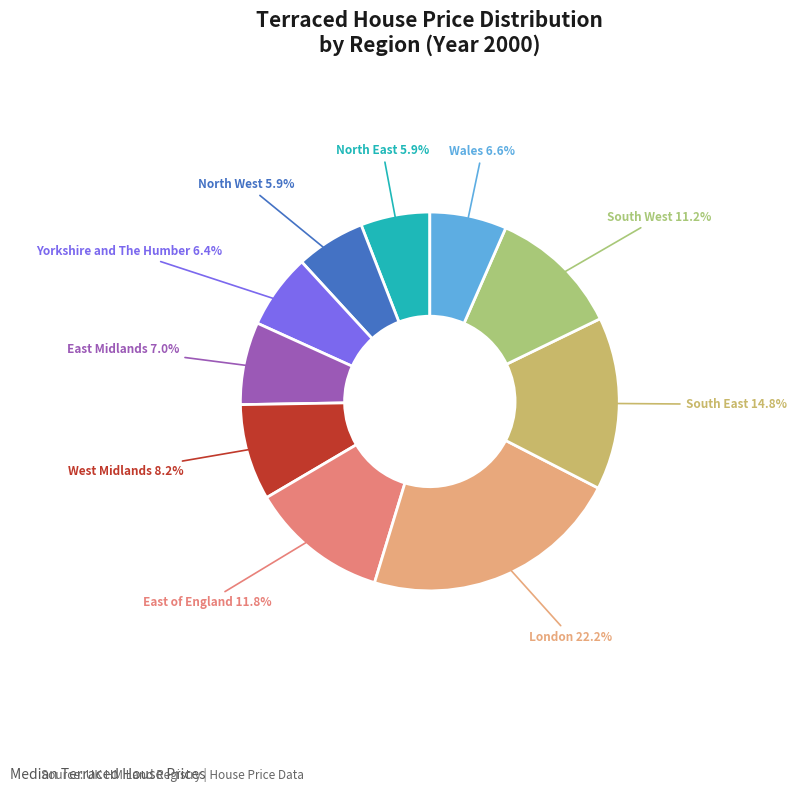

How many segments does this pie chart have?

10